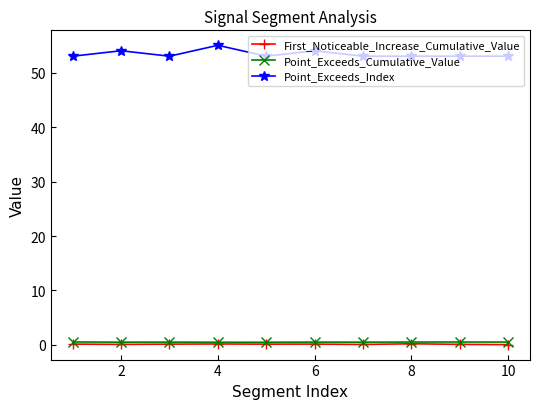

What is the difference between the maximum and minimum values in the Point_Exceeds_Index series?

2.0